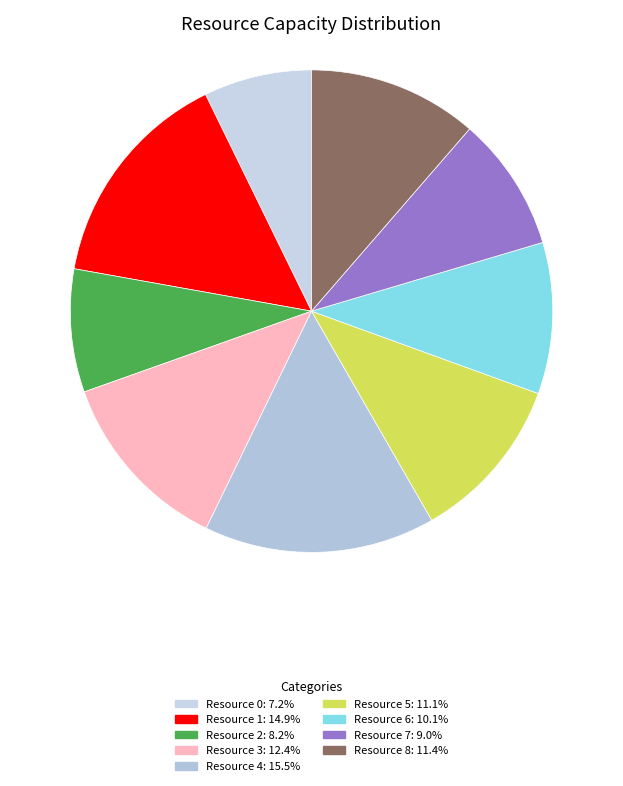

Is Resource 5 the majority of the pie?

No